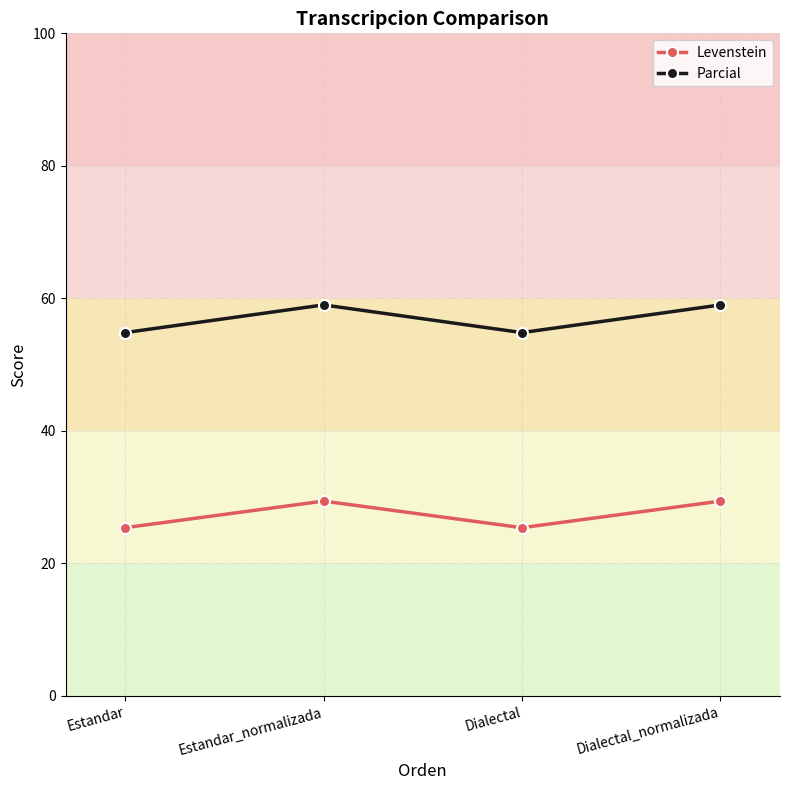

Reading right to left, transcribe all the data shown in this chart.

Levenstein: 29.4	25.4	29.4	25.4
Parcial: 59.0	54.8	59.0	54.8